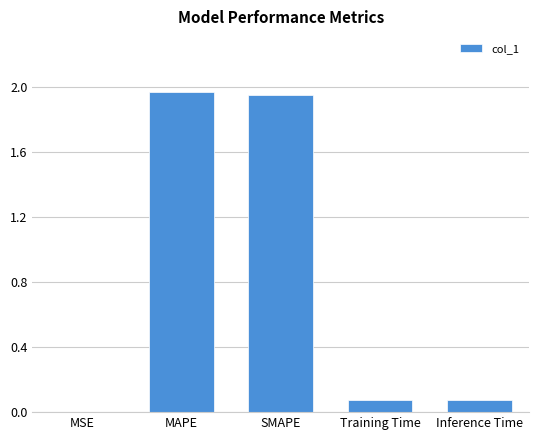

The chart shows a value of 0.0 at MSE. True or false?

True